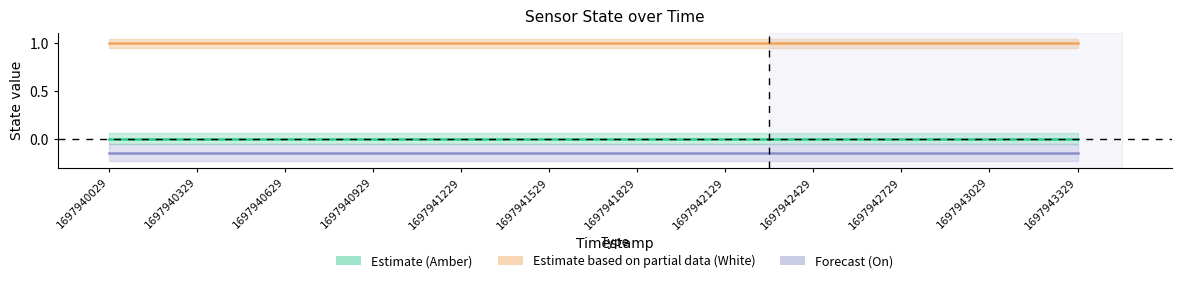

What is the value of the Forecast (On) point at the 5th from the left?

-0.1